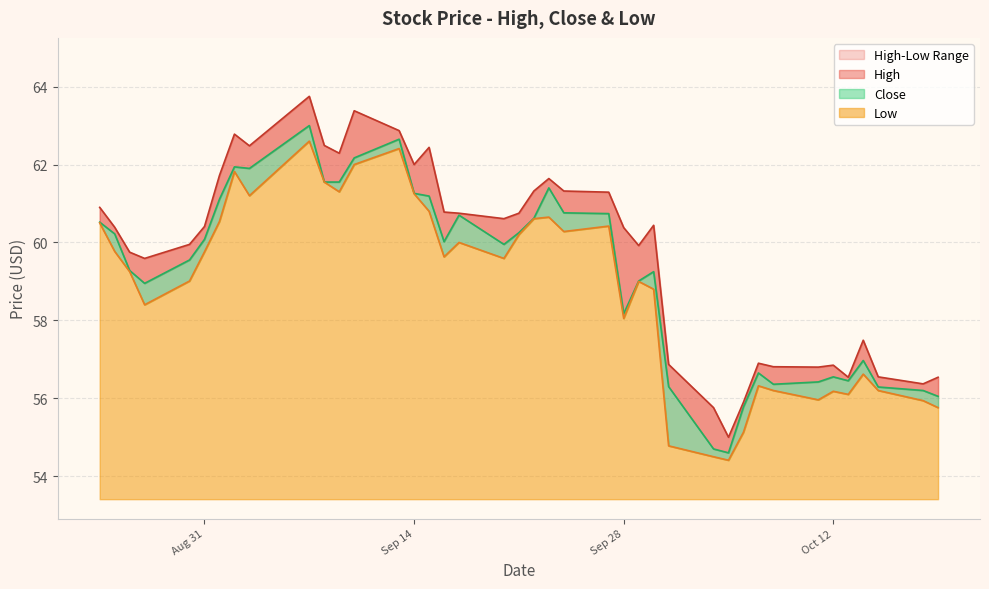

At which label does Close first exceed 60?

Aug 31